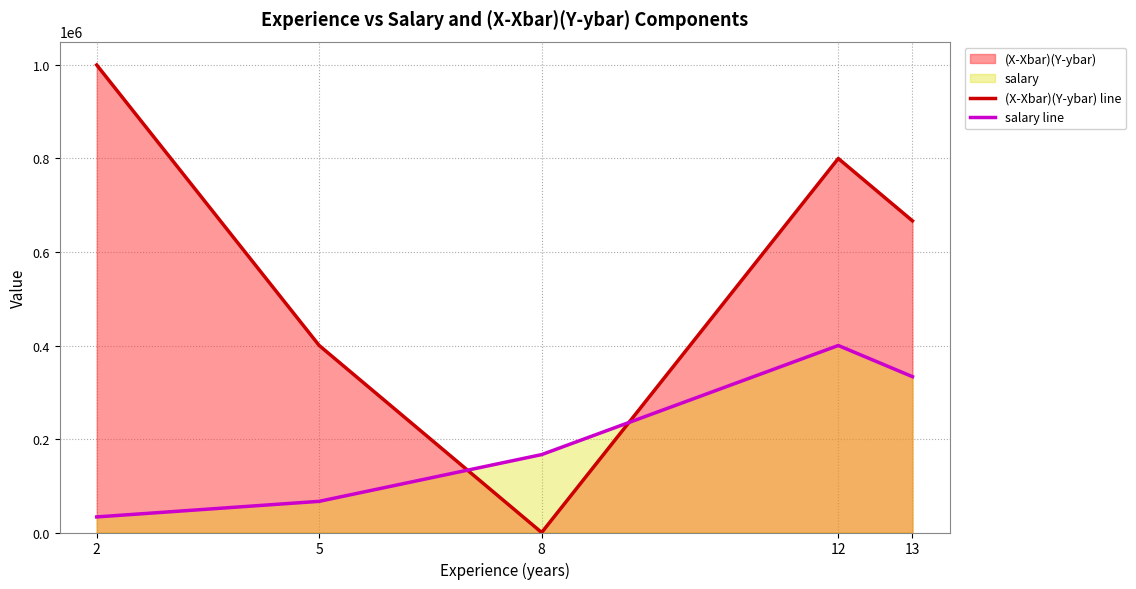

True or false: (X-Xbar)(Y-ybar) line has a value of 1221640.4 at 12.

False